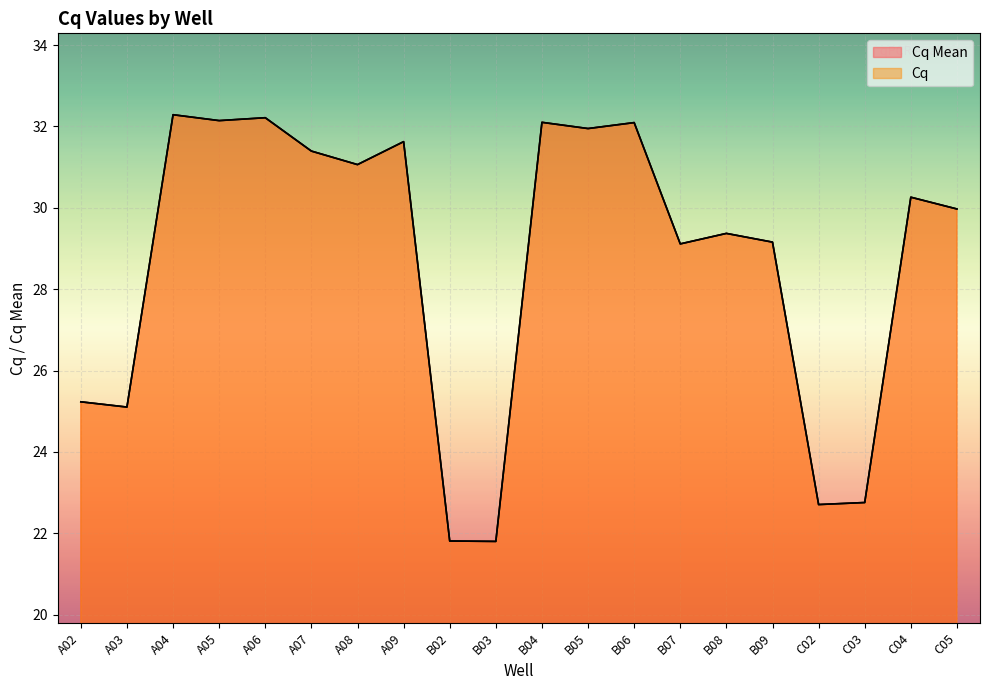

Reading right to left, transcribe all the data shown in this chart.

Cq Mean: C05=30.0	C04=30.3	C03=22.8	C02=22.7	B09=29.2	B08=29.4	B07=29.1	B06=32.1	B05=31.9	B04=32.1	B03=21.8	B02=21.8	A09=31.6	A08=31.1	A07=31.4	A06=32.2	A05=32.1	A04=32.3	A03=25.1	A02=25.2
Cq: C05=30.0	C04=30.3	C03=22.8	C02=22.7	B09=29.2	B08=29.4	B07=29.1	B06=32.1	B05=31.9	B04=32.1	B03=21.8	B02=21.8	A09=31.6	A08=31.1	A07=31.4	A06=32.2	A05=32.1	A04=32.3	A03=25.1	A02=25.2